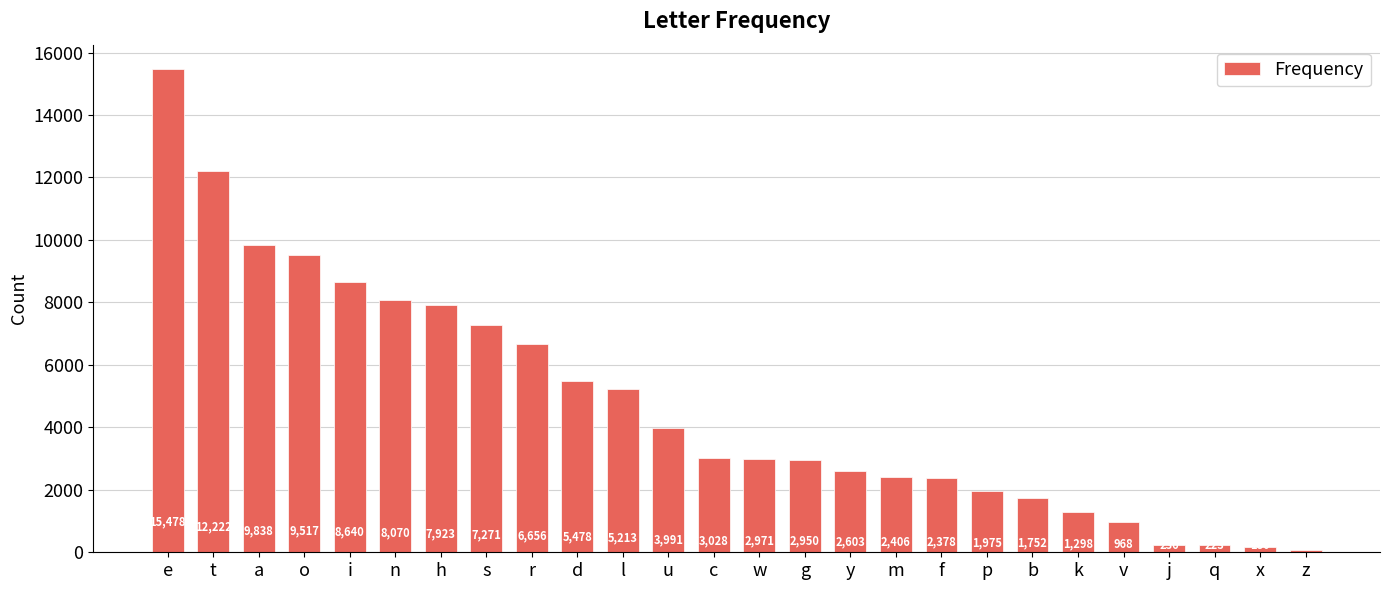

What is the average value?

4744